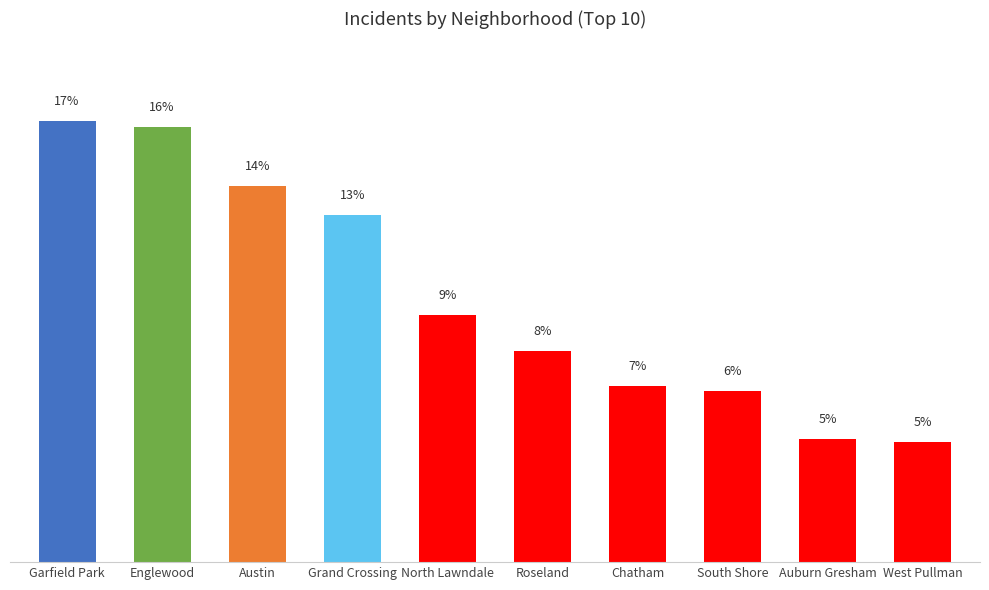

Are the bars horizontal?

No